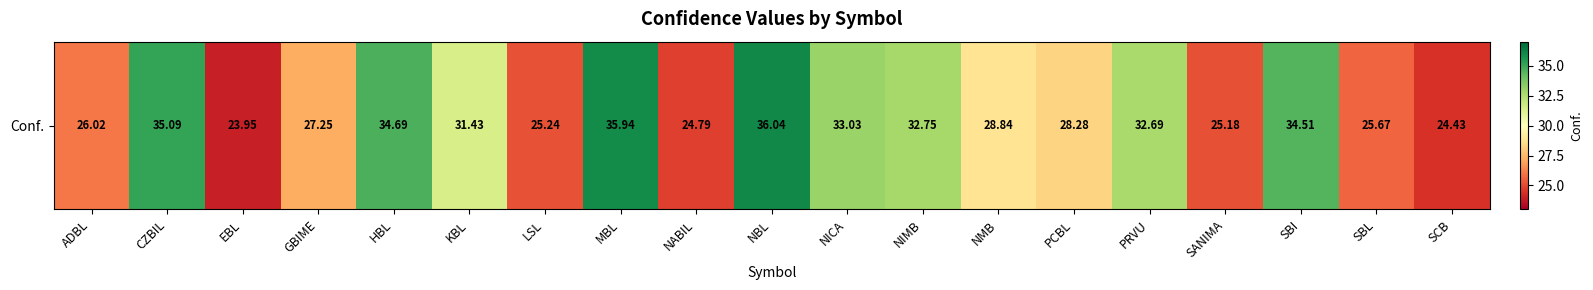

Reading right to left, transcribe all the data shown in this chart.

SCB=24.4	SBL=25.7	SBI=34.5	SANIMA=25.2	PRVU=32.7	PCBL=28.3	NMB=28.8	NIMB=32.8	NICA=33.0	NBL=36.0	NABIL=24.8	MBL=35.9	LSL=25.2	KBL=31.4	HBL=34.7	GBIME=27.2	EBL=23.9	CZBIL=35.1	ADBL=26.0